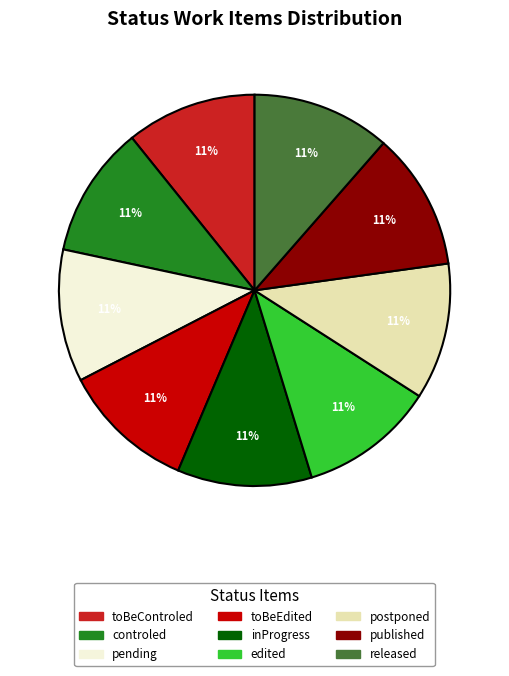

What percentage is the controled slice, to the nearest percent?

11%